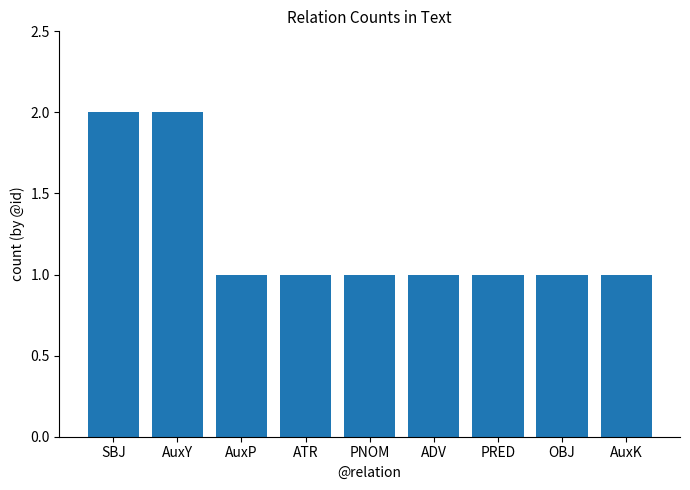

What is the value of the 3rd bar from the left?

1